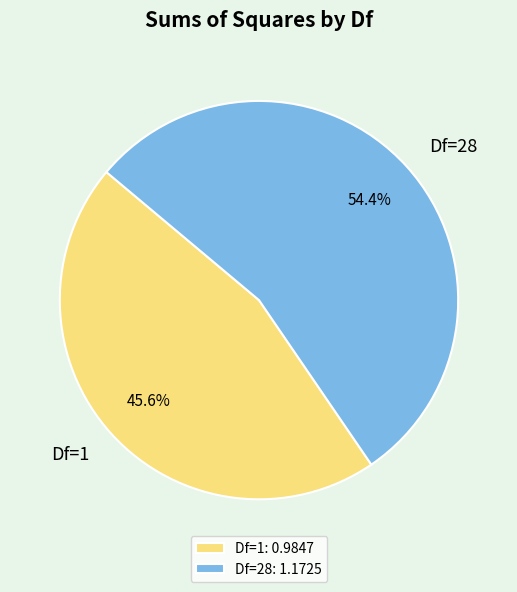

Approximately how many times larger is the value at Df=1 compared to Df=28?

0.8